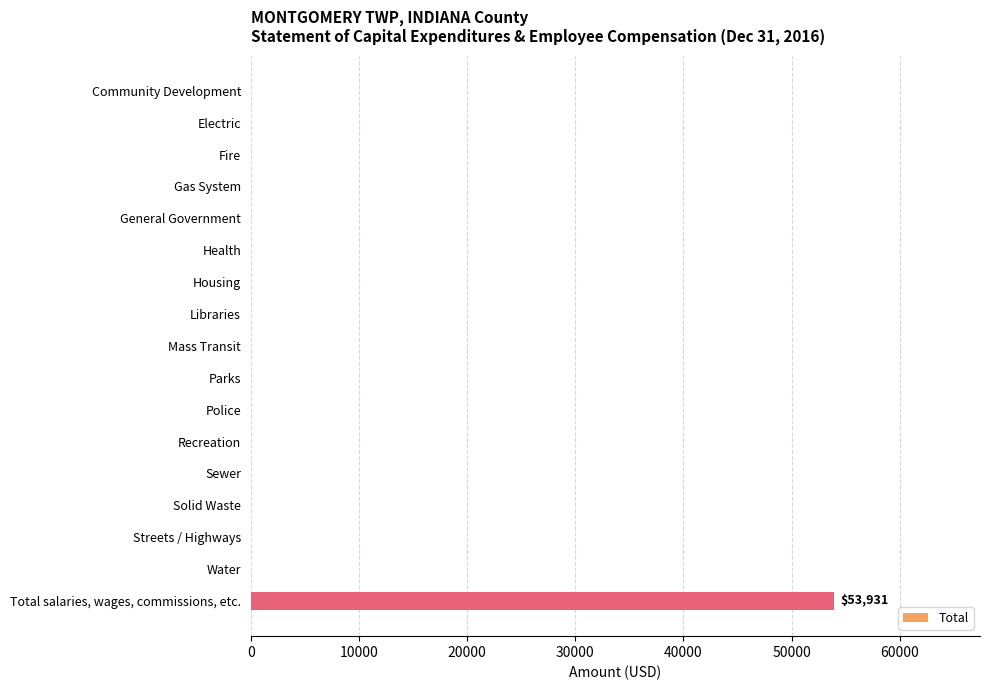

Between Mass Transit and Total salaries, wages, commissions, etc., which is larger?

Total salaries, wages, commissions, etc.